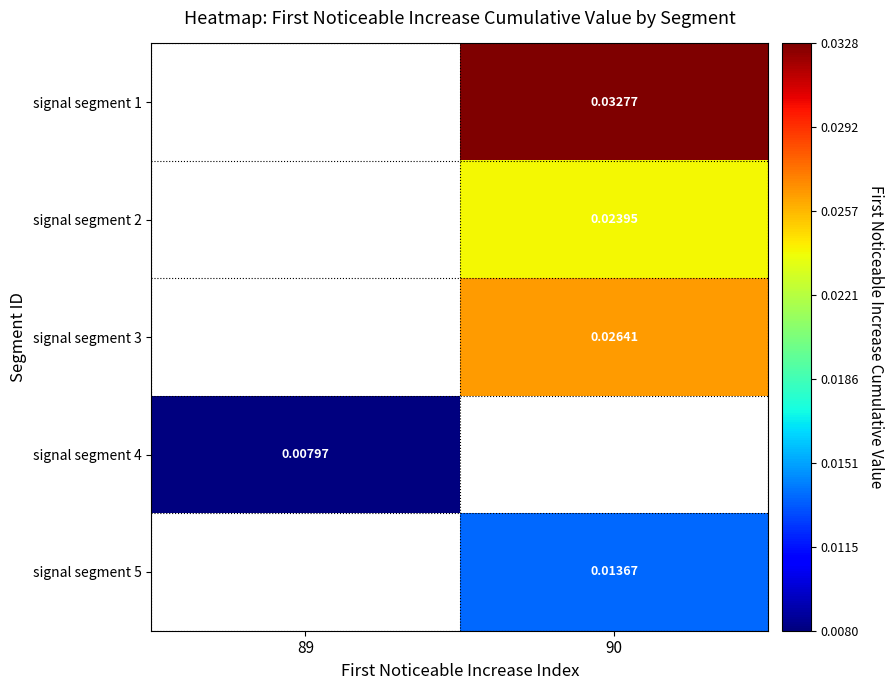

How many series are shown in this chart?

5